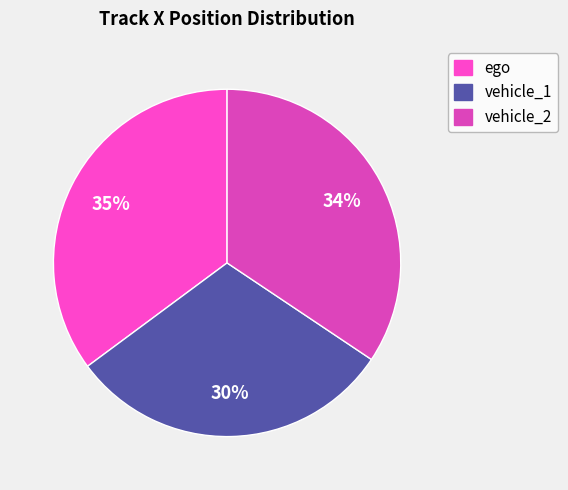

What percentage do ego and vehicle_1 together represent?

65.6%